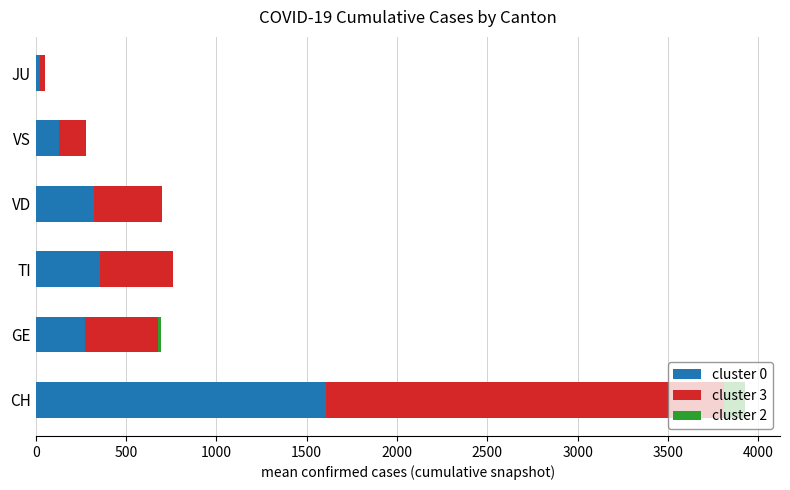

The cluster 0 series shows 323 at VD. True or false?

True